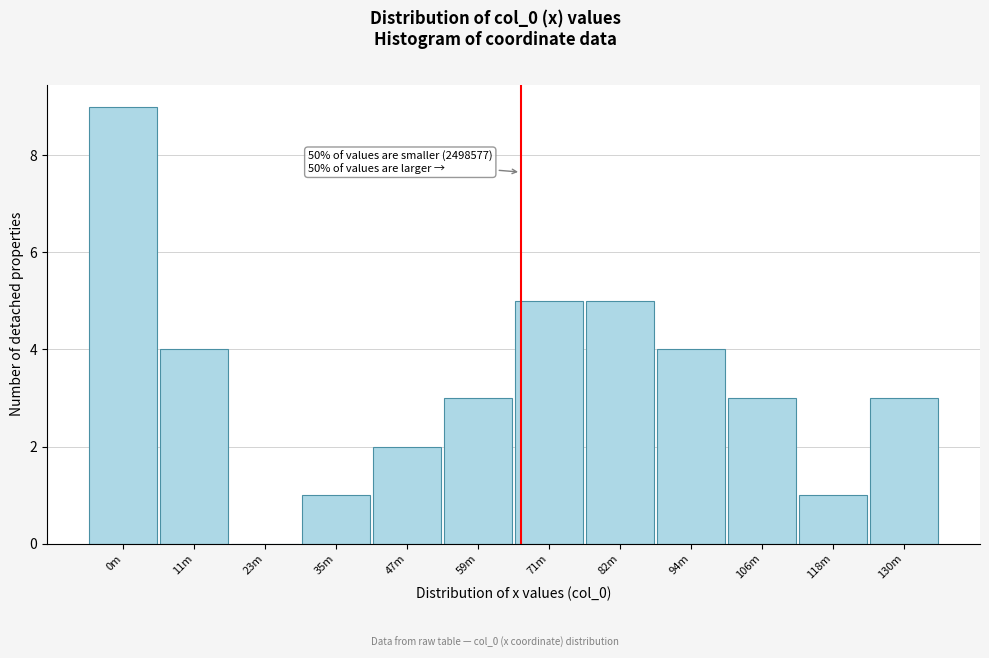

Reading left to right, list all the values displayed in this chart.

0m=9	11m=4	23m=0	35m=1	47m=2	59m=3	71m=5	82m=5	94m=4	106m=3	118m=1	130m=3